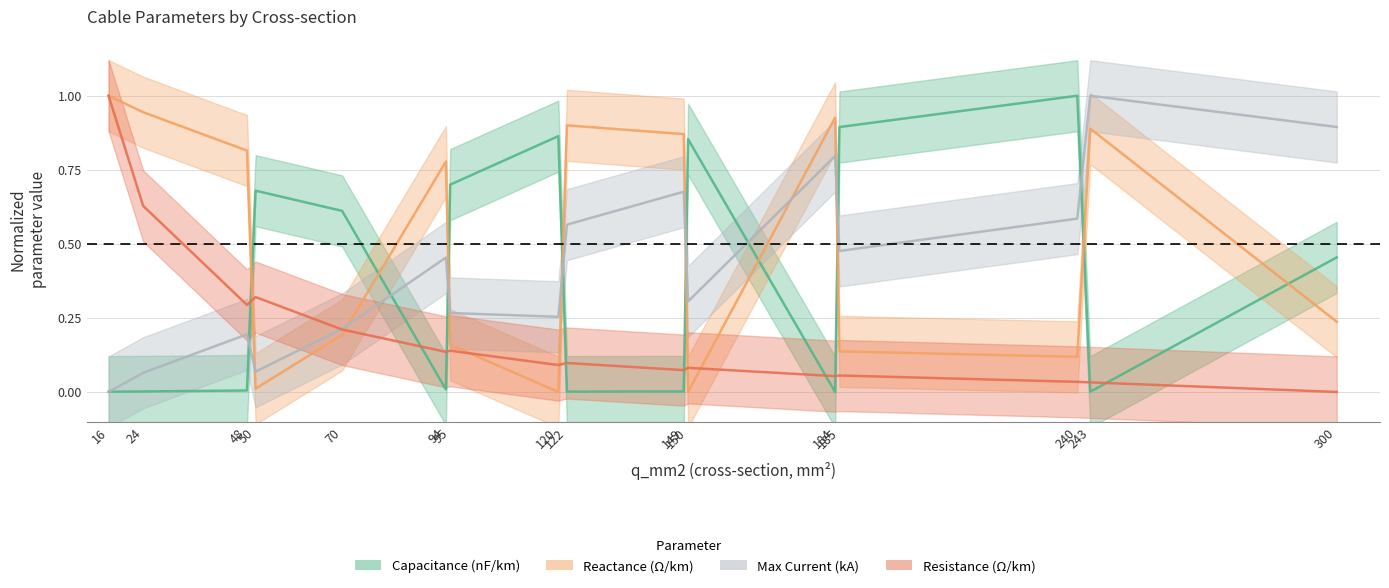

Which has a higher value, 94 or 243?

94